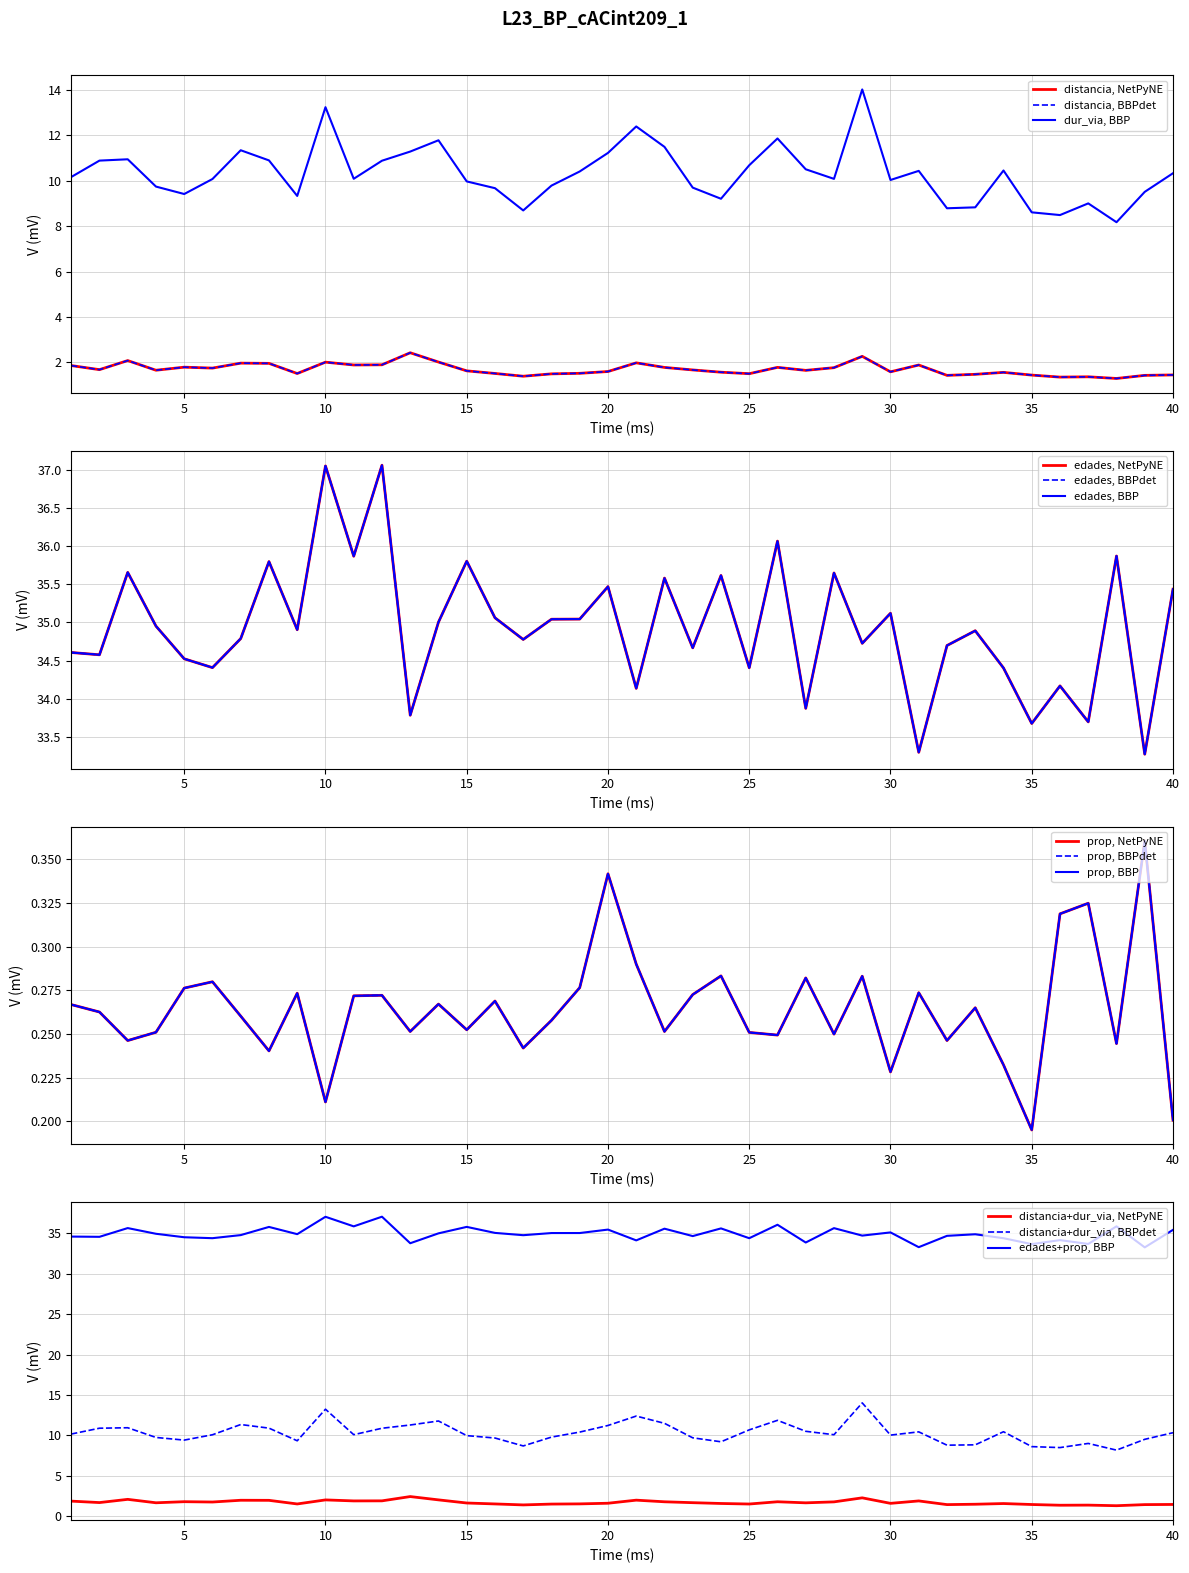

Does the chart display data point markers on the line(s)?

No